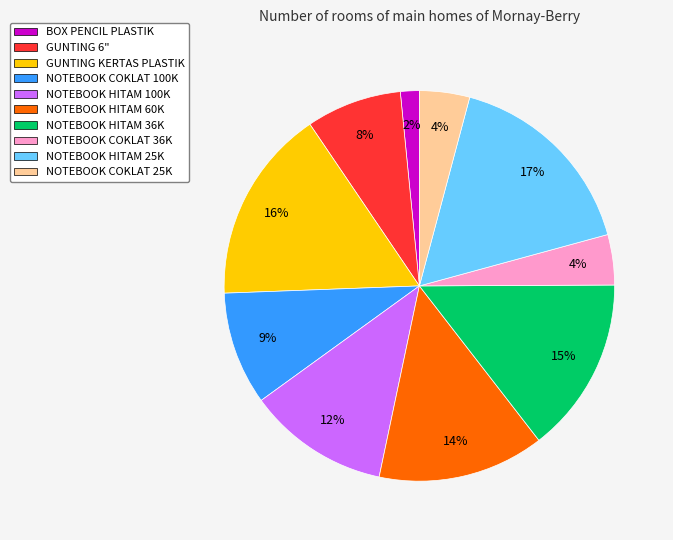

What is the smallest slice in the pie chart?

BOX PENCIL PLASTIK